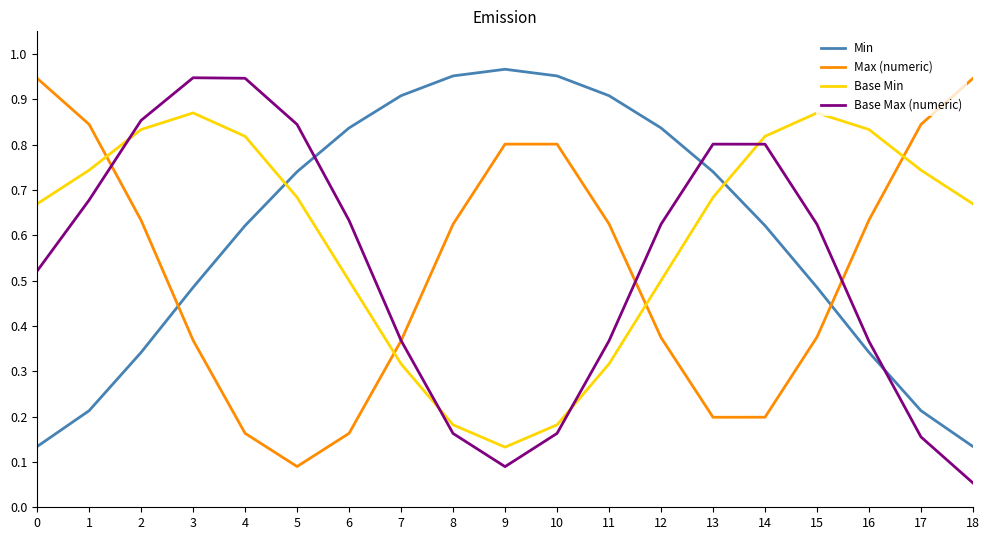

How many lines are shown in the chart?

4